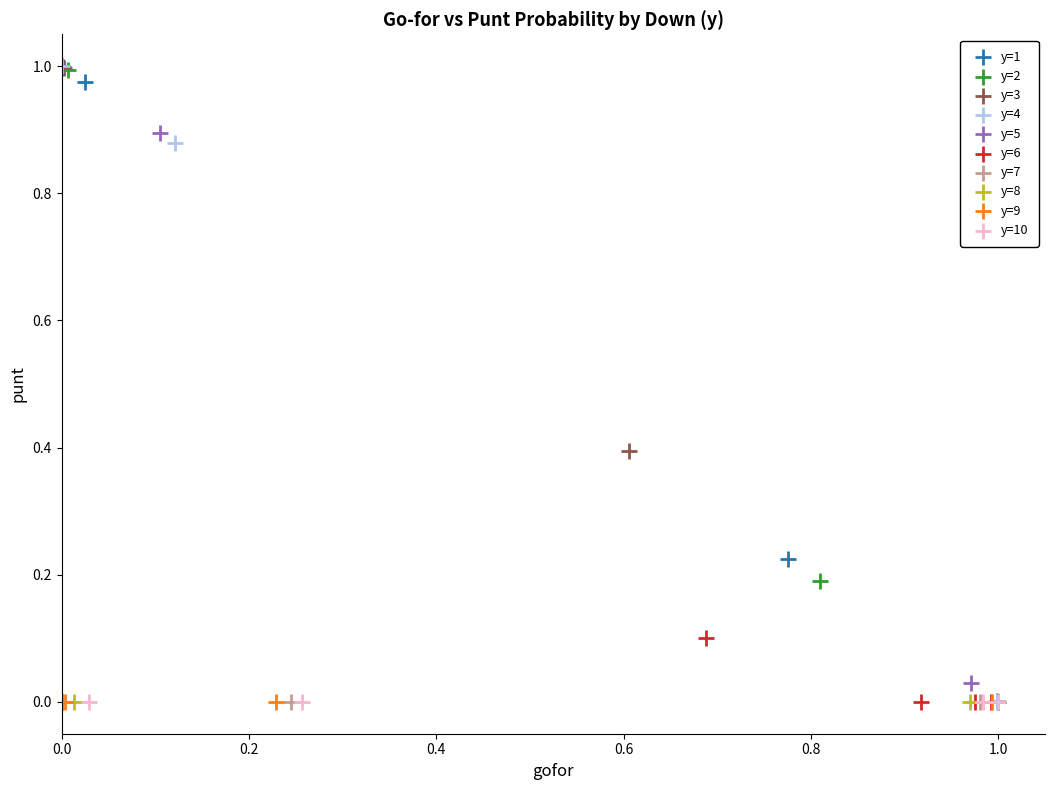

What are all the series names shown in the legend?

y=1, y=2, y=3, y=4, y=5, y=6, y=7, y=8, y=9, y=10